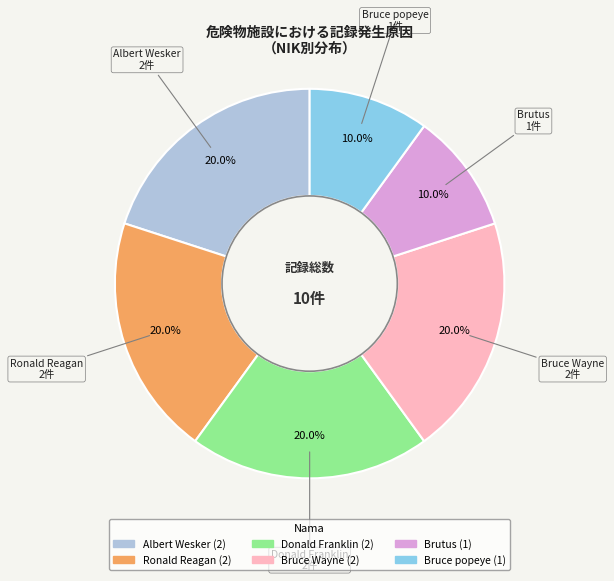

What percentage is the Albert Wesker slice, to the nearest percent?

20%